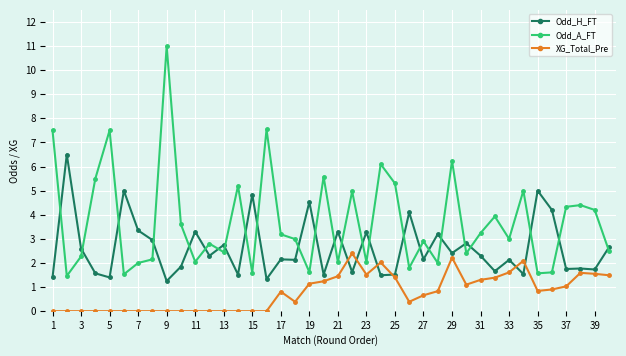

Which series has the largest total across all categories?

Odd_A_FT